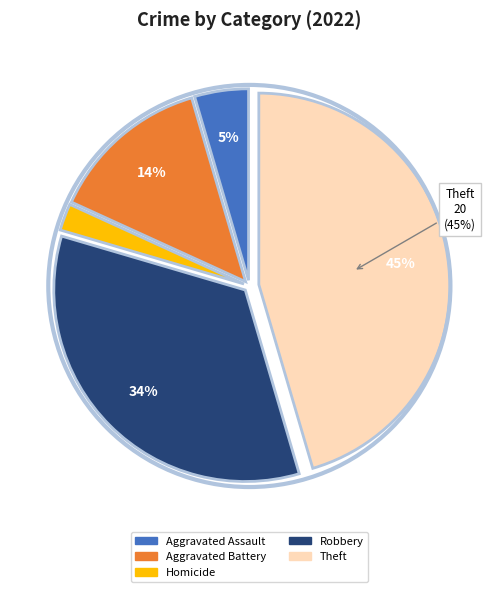

Is there any slice that represents more than half of the pie?

No